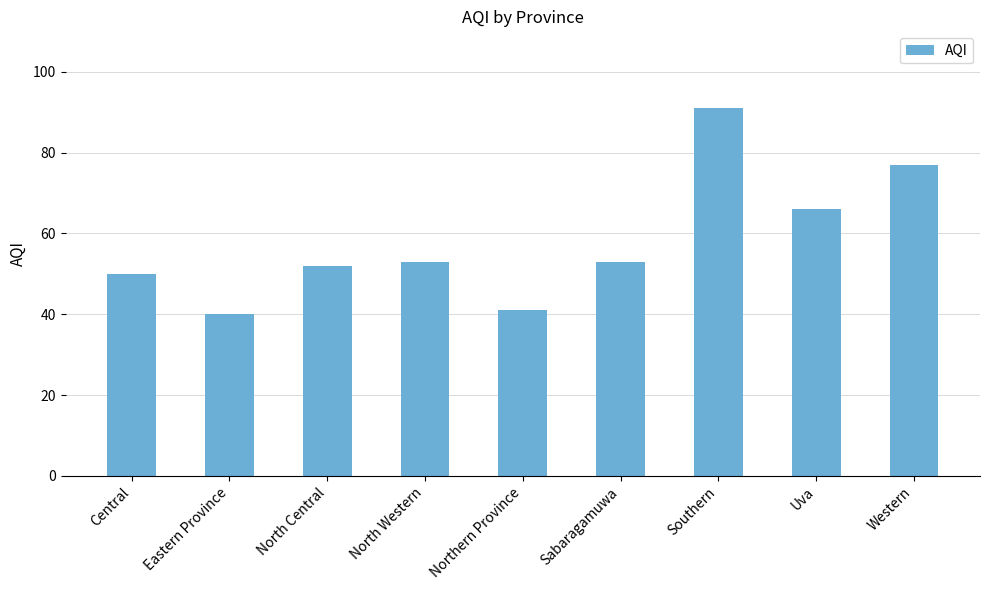

What is the sum of the values at Uva and Northern Province?

107